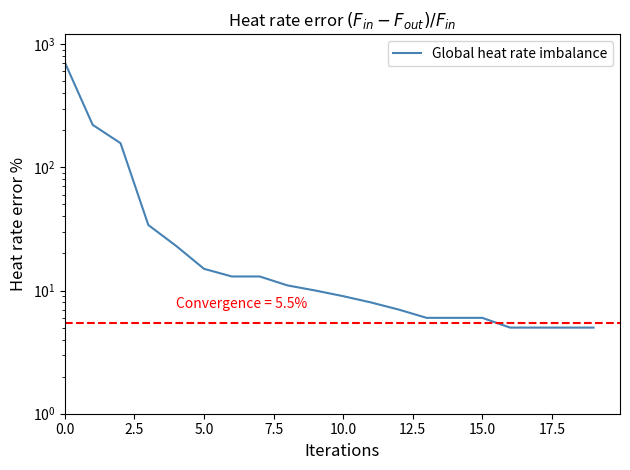

True or false: there are more than 2 points higher than both neighbors.

False